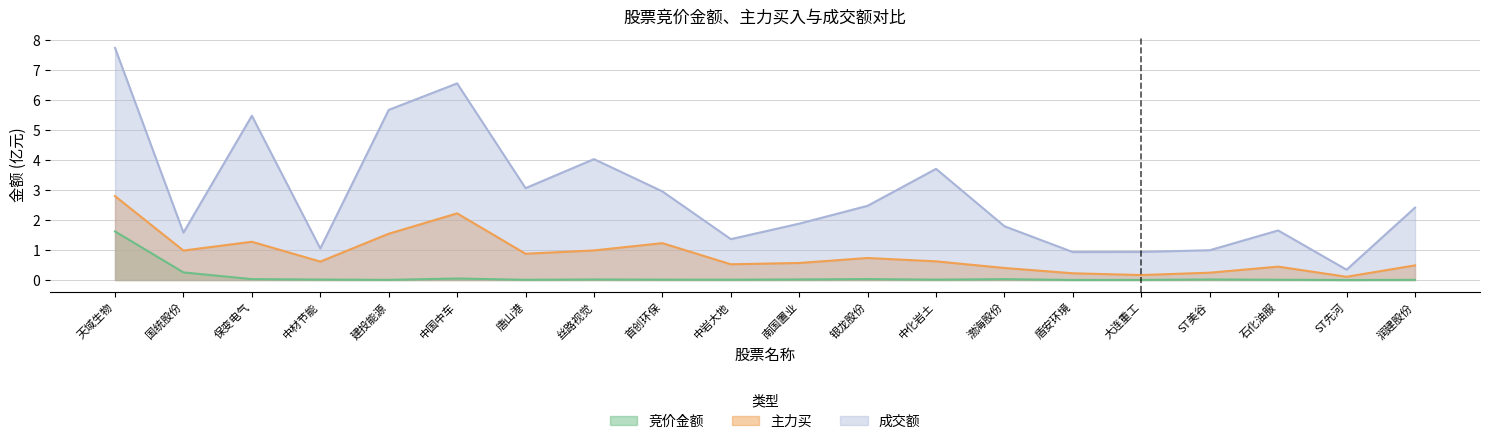

At which category is the sum across all series the highest?

天域生物